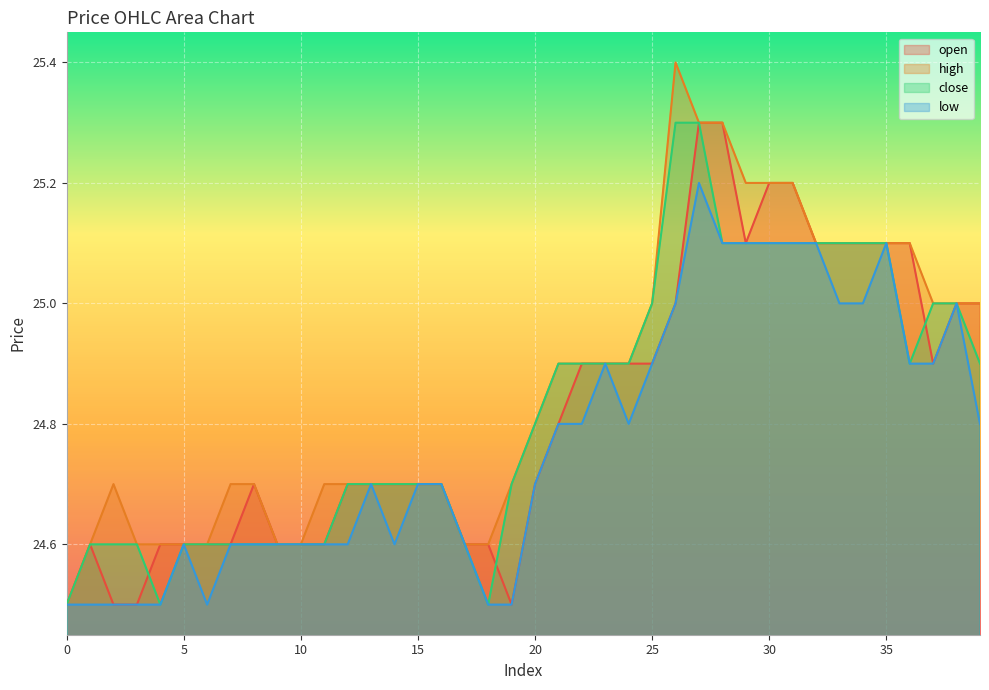

True or false: high and open intersect in this chart.

False